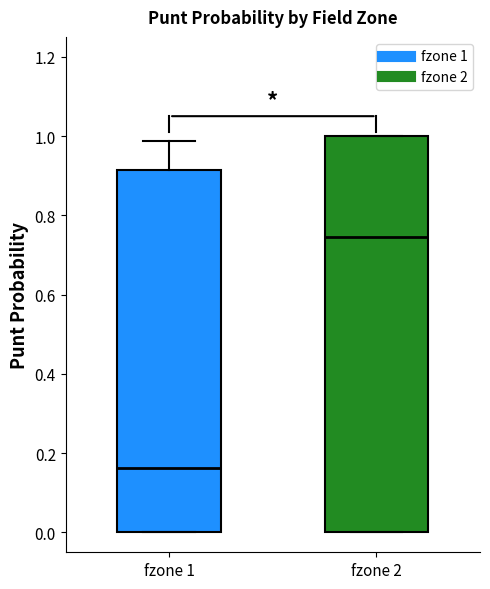

Where is the lower edge of the box for fzone 2 on the y-axis? The values are not printed on the chart, so give them approximately, as read against the axis.

0.00